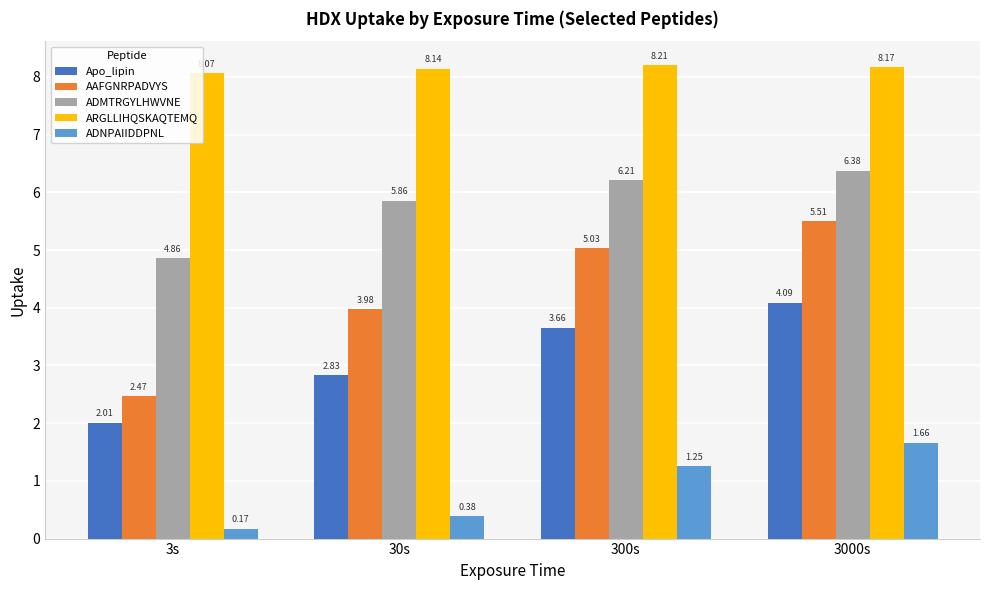

Does the chart contain stacked bars?

No